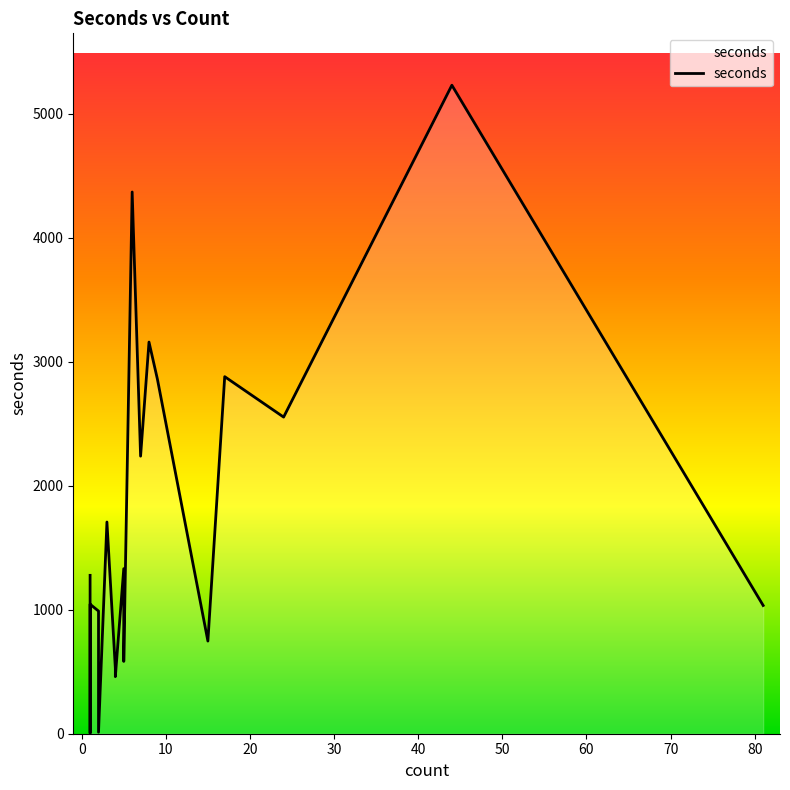

The value at 30 is 464. True or false?

False